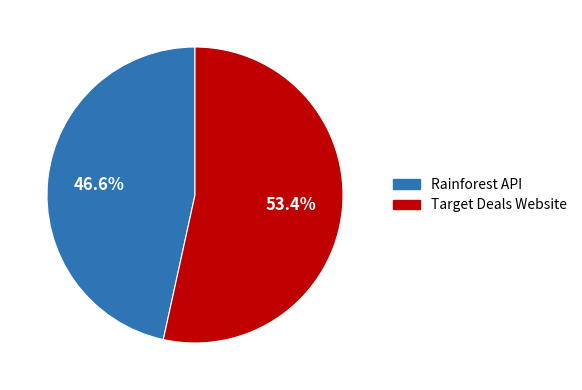

Does Target Deals Website account for over 50% of the chart?

Yes